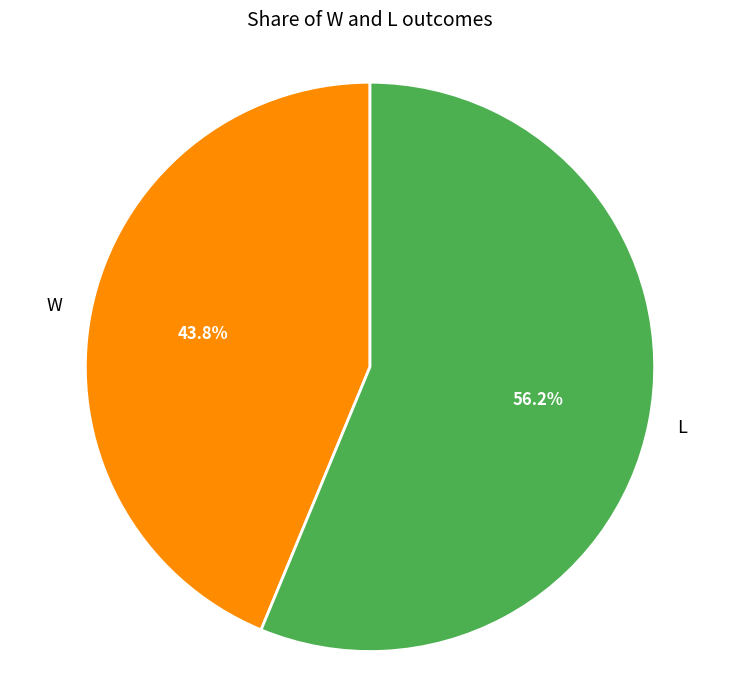

What is the largest slice in the pie chart?

L